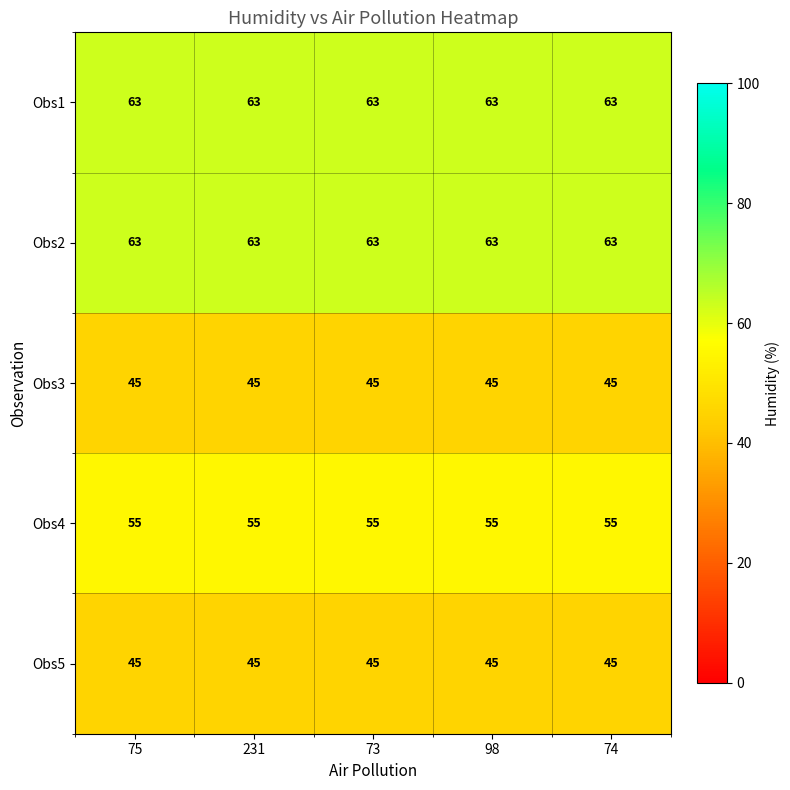

Read the Obs1 value at 73.

63